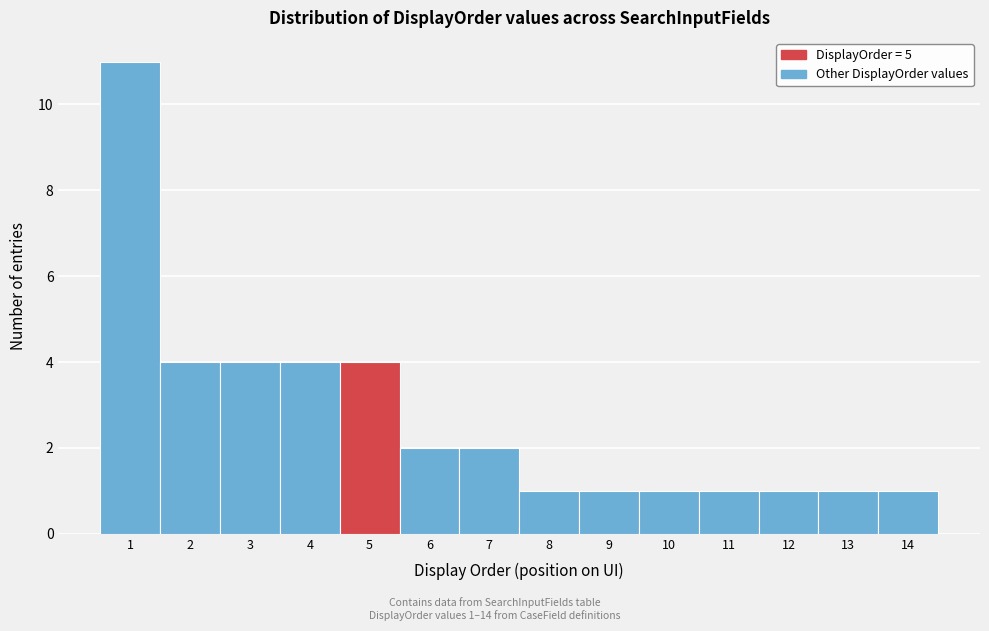

Over which range of the x-axis is the bar tallest?

0.5 to 1.5